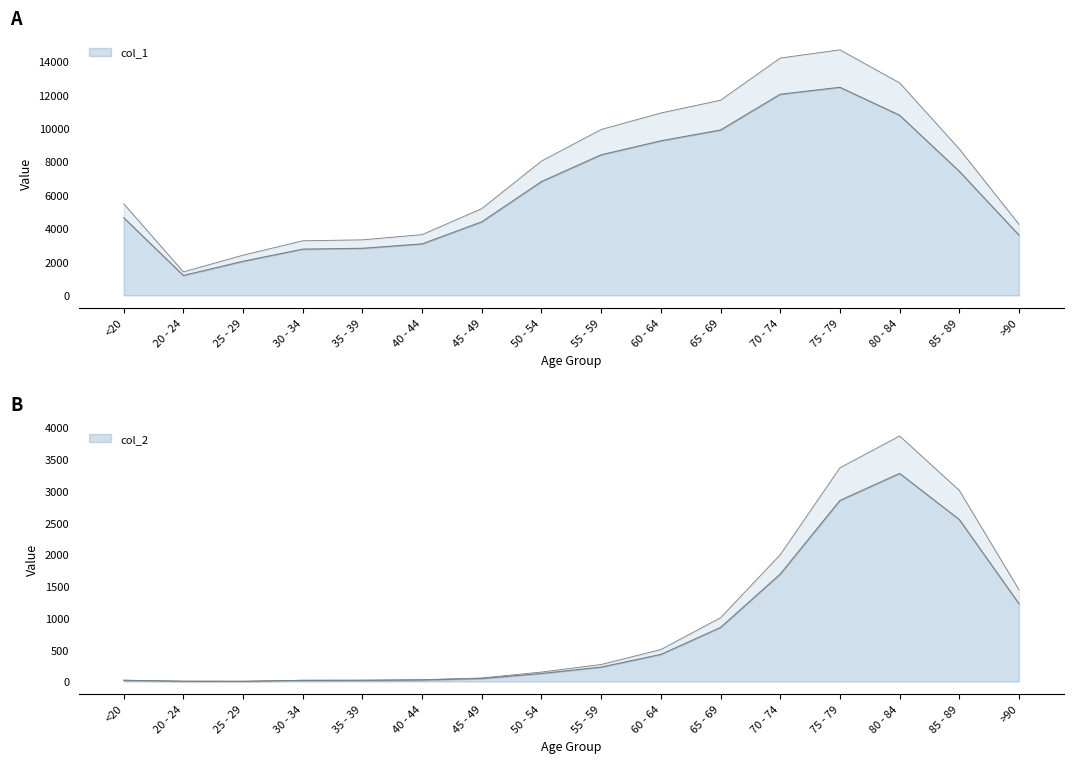

Which label corresponds to the largest value in the chart?

75 - 79